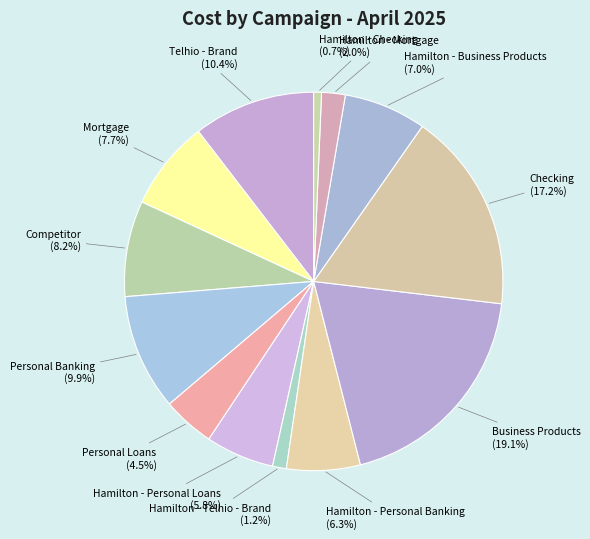

Do Personal Banking and Business Products together represent more than half of the pie?

No